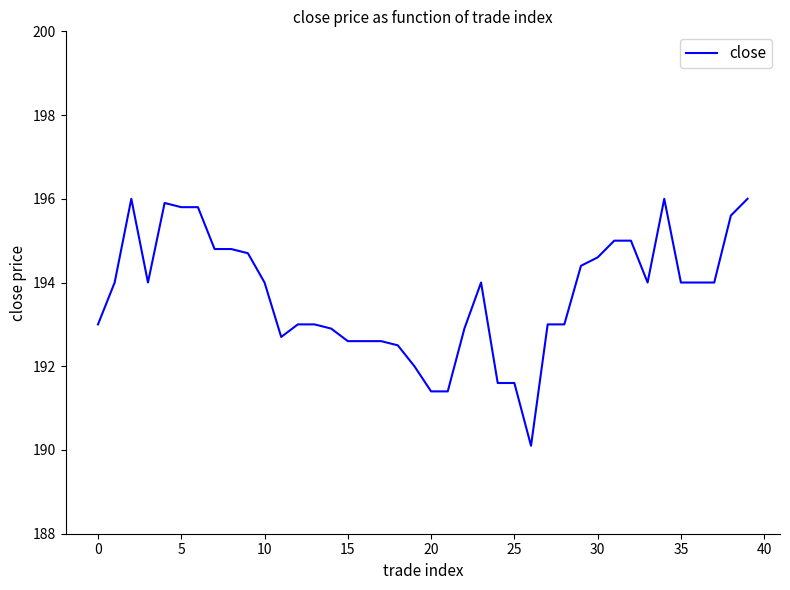

Reading left to right, extract all data points from this chart.

193.0	194.0	196.0	194.0	195.9	195.8	195.8	194.8	194.8	194.7	194.0	192.7	193.0	193.0	192.9	192.6	192.6	192.6	192.5	192.0	191.4	191.4	192.9	194.0	191.6	191.6	190.1	193.0	193.0	194.4	194.6	195.0	195.0	194.0	196.0	194.0	194.0	194.0	195.6	196.0